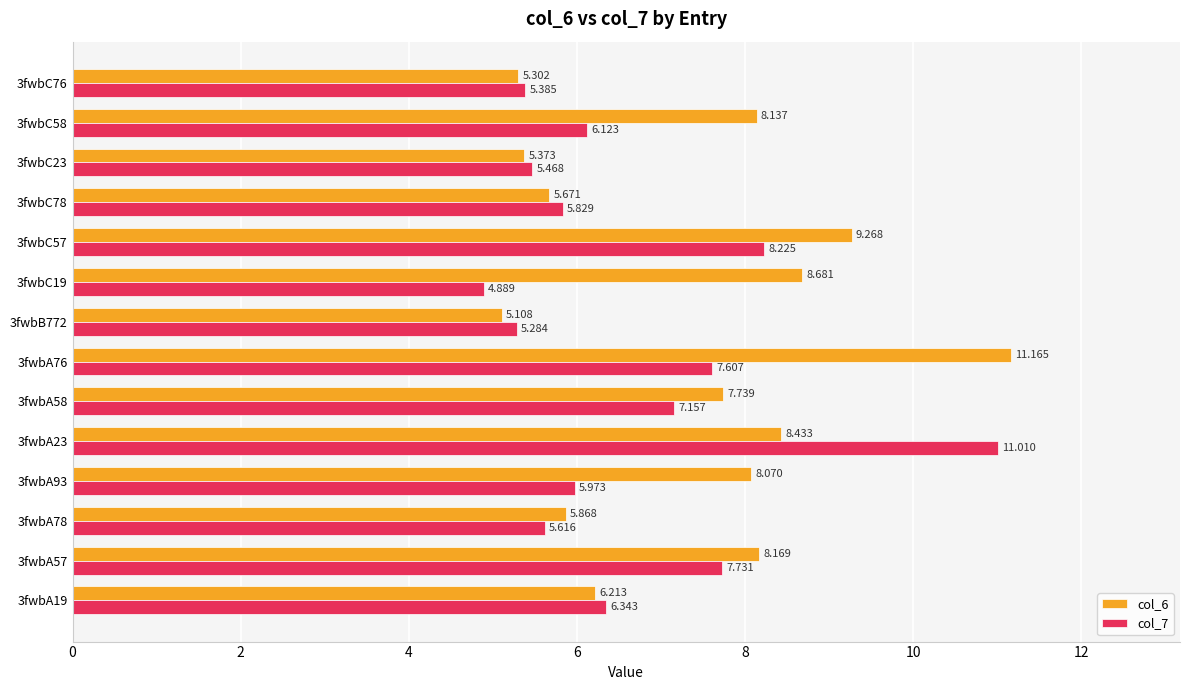

Is the value of col_7 at 3fwbC23 greater than the value of col_6 at 3fwbC19?

No